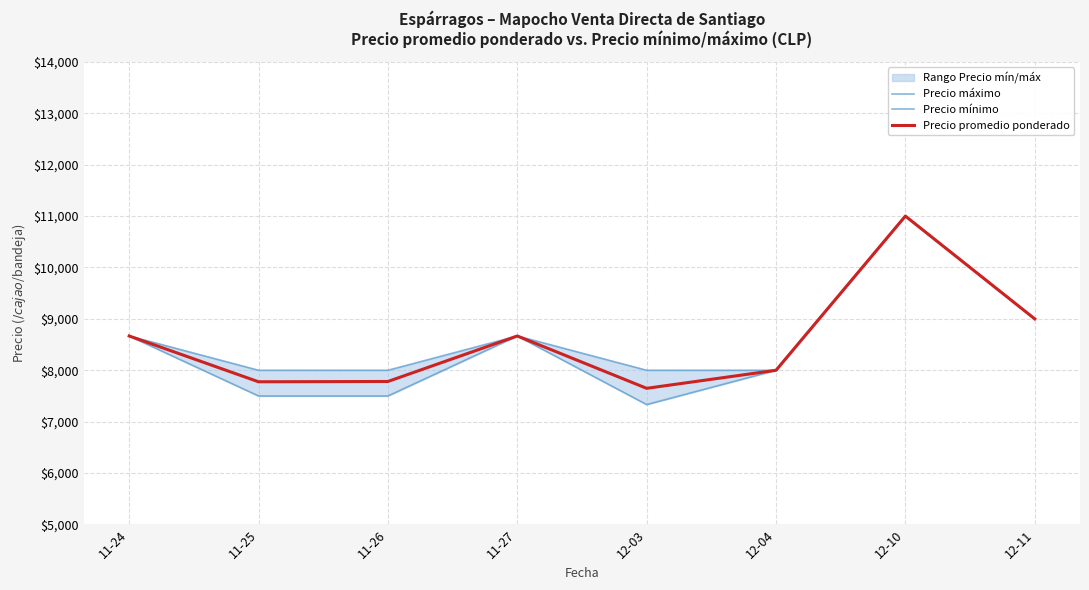

What is the maximum value shown in the chart?

11000